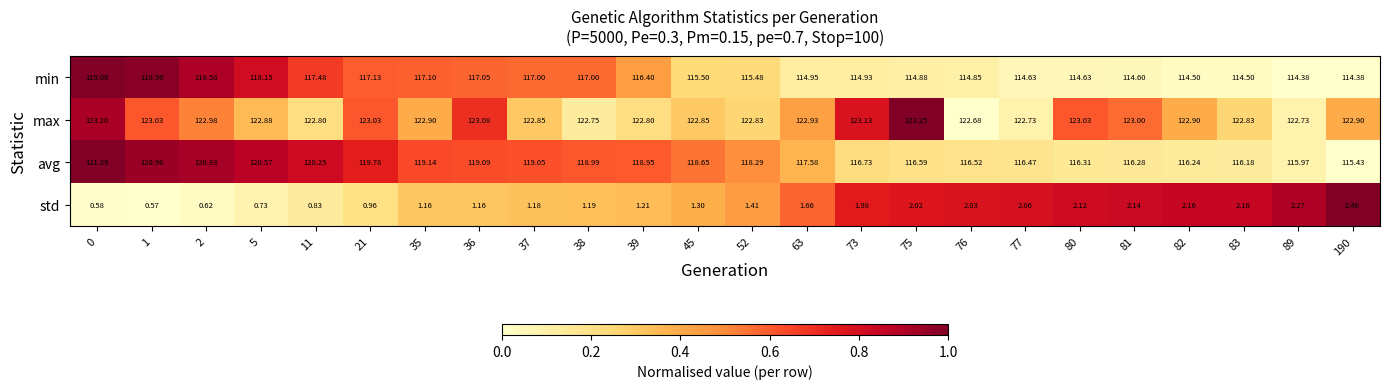

Which series has the largest total across all categories?

max